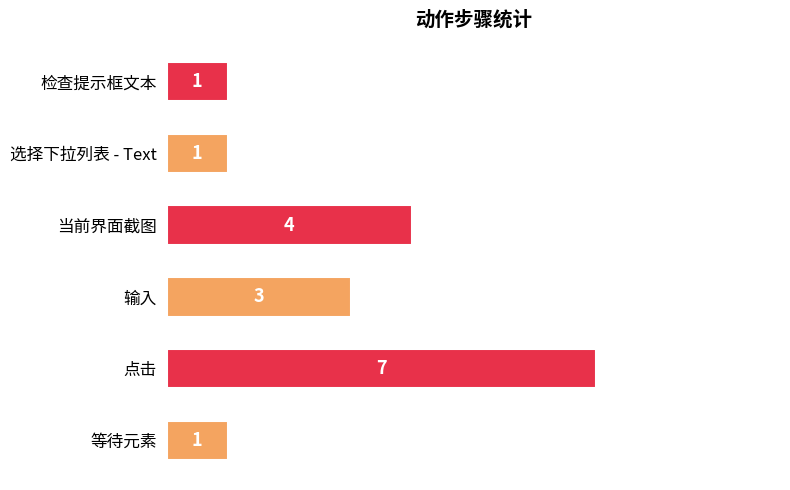

What is the minimum value shown in the chart?

1